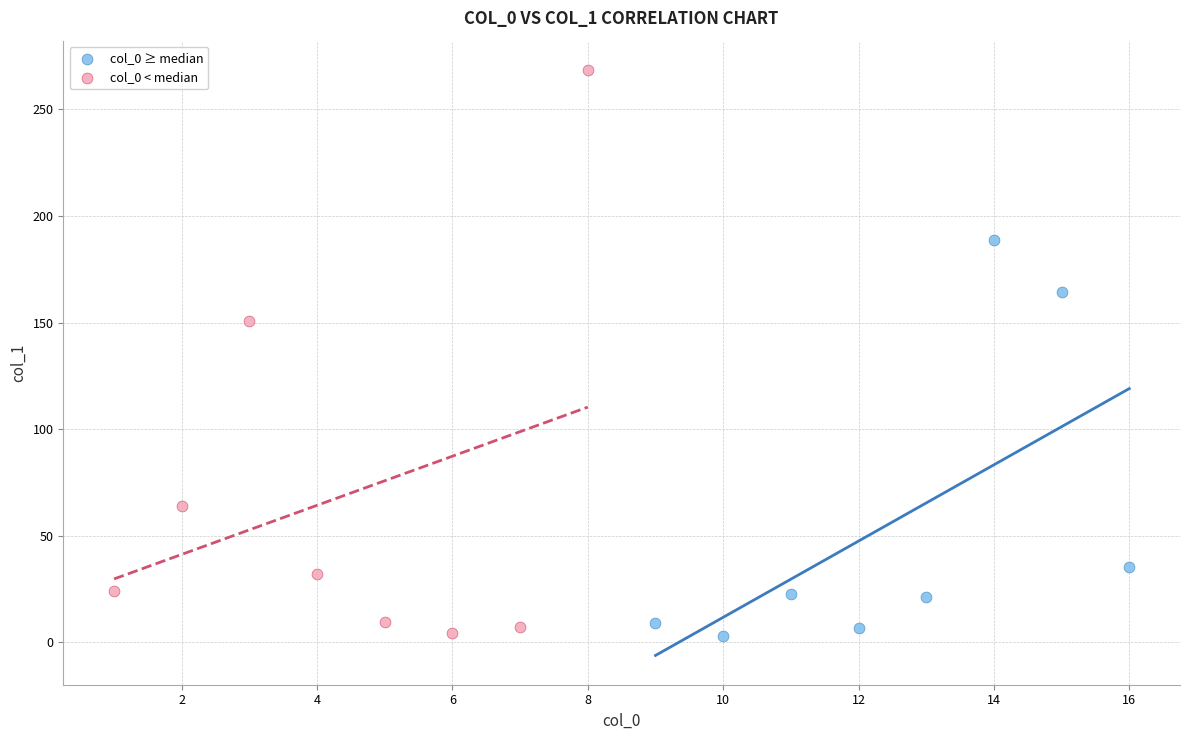

Which series has the largest Y range (max minus min)?

col_0 < median